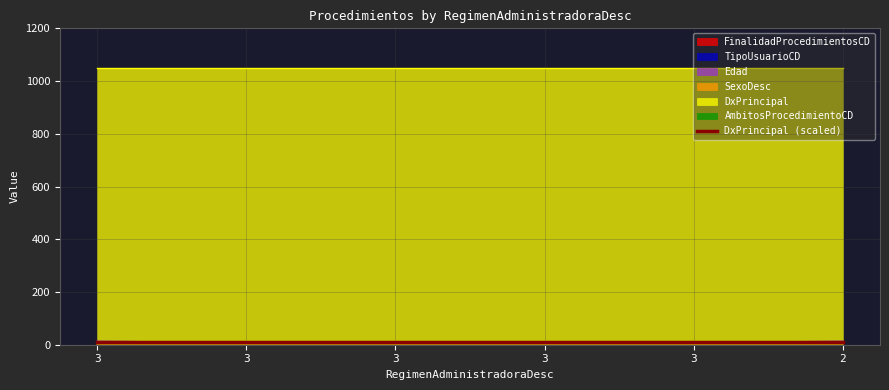

Which series has the largest range (max minus min)?

Edad